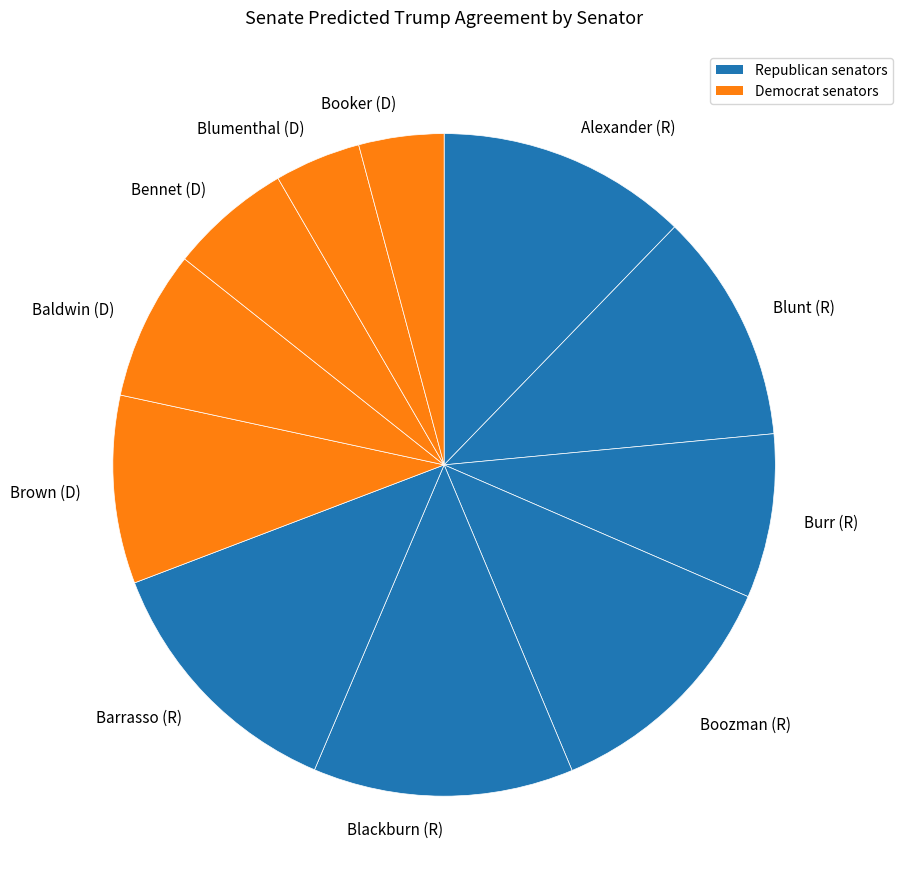

Approximately how many times larger is the value at Boozman (R) compared to Blumenthal (D)?

2.9